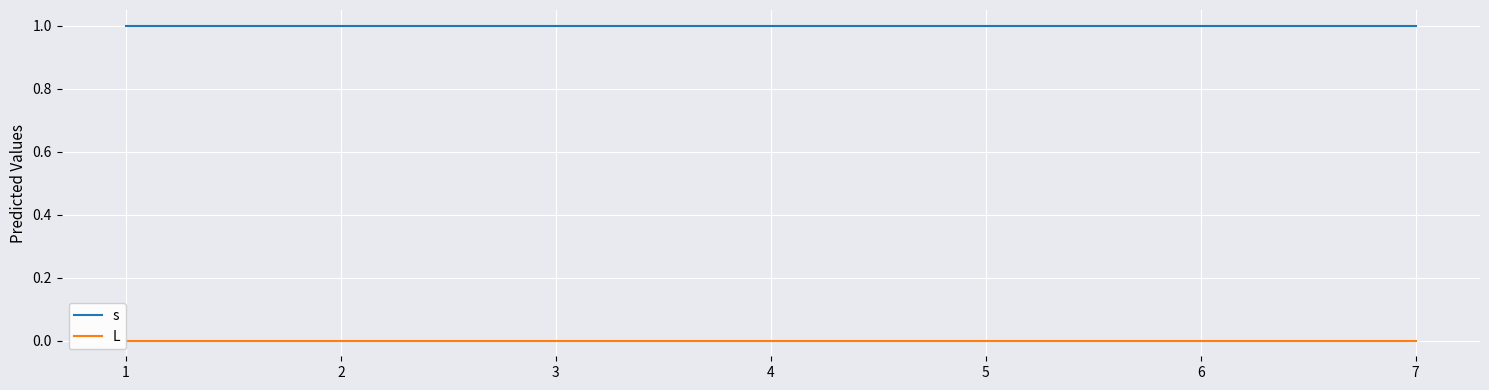

Is it true that s equals 2 at 7?

False